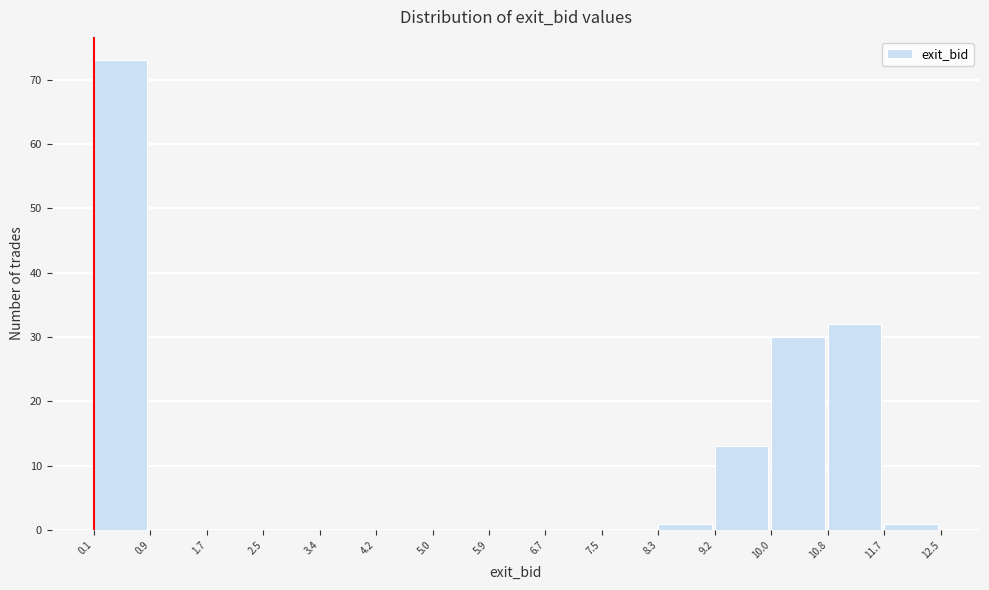

Reading left to right, list every bar in this chart as the range it spans on the x-axis followed by its height. The values are not printed on the chart, so give them approximately, as read against the axis.

0.1 to 0.9: 73
0.9 to 1.7: 0
1.7 to 2.5: 0
2.5 to 3.4: 0
3.4 to 4.2: 0
4.2 to 5.0: 0
5.0 to 5.9: 0
5.9 to 6.7: 0
6.7 to 7.5: 0
7.5 to 8.3: 0
8.3 to 9.2: 1
9.2 to 10.0: 13
10.0 to 10.8: 30
10.8 to 11.7: 32
11.7 to 12.5: 1